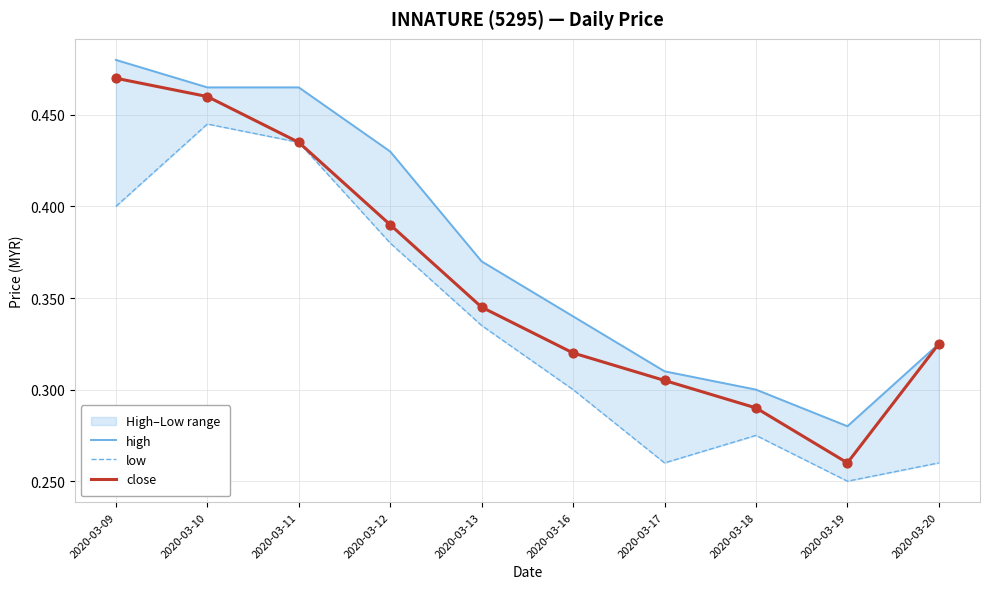

Which series has the widest spread of Y values?

close